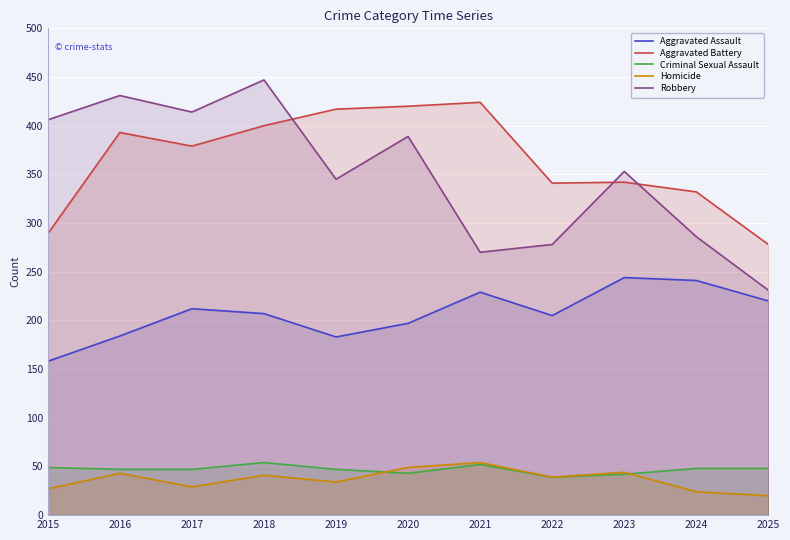

What is the sum of the Robbery values at 2024 and 2015?

692